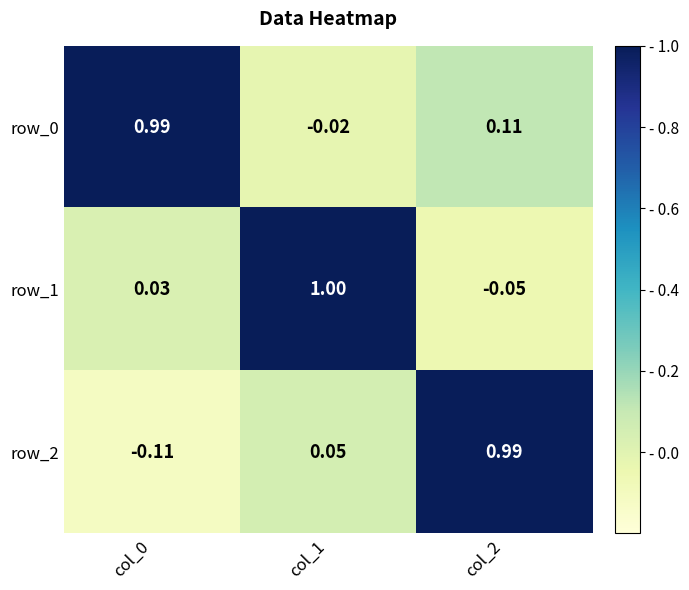

What is the sum of all row_0 values?

1.1